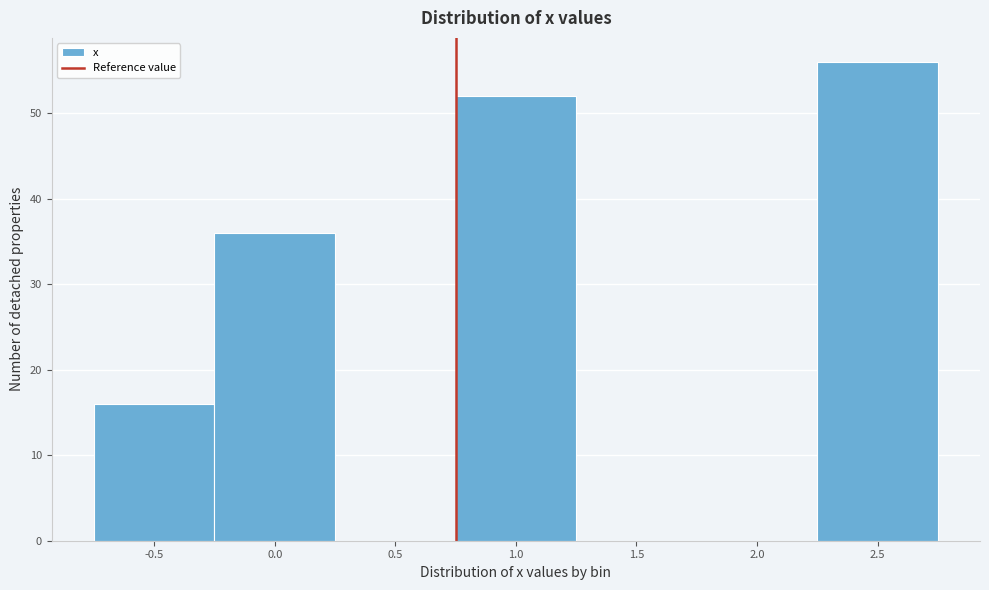

Reading left to right, extract all data points from this chart.

-0.5=16	0.0=36	0.5=0	1.0=52	1.5=0	2.0=0	2.5=56